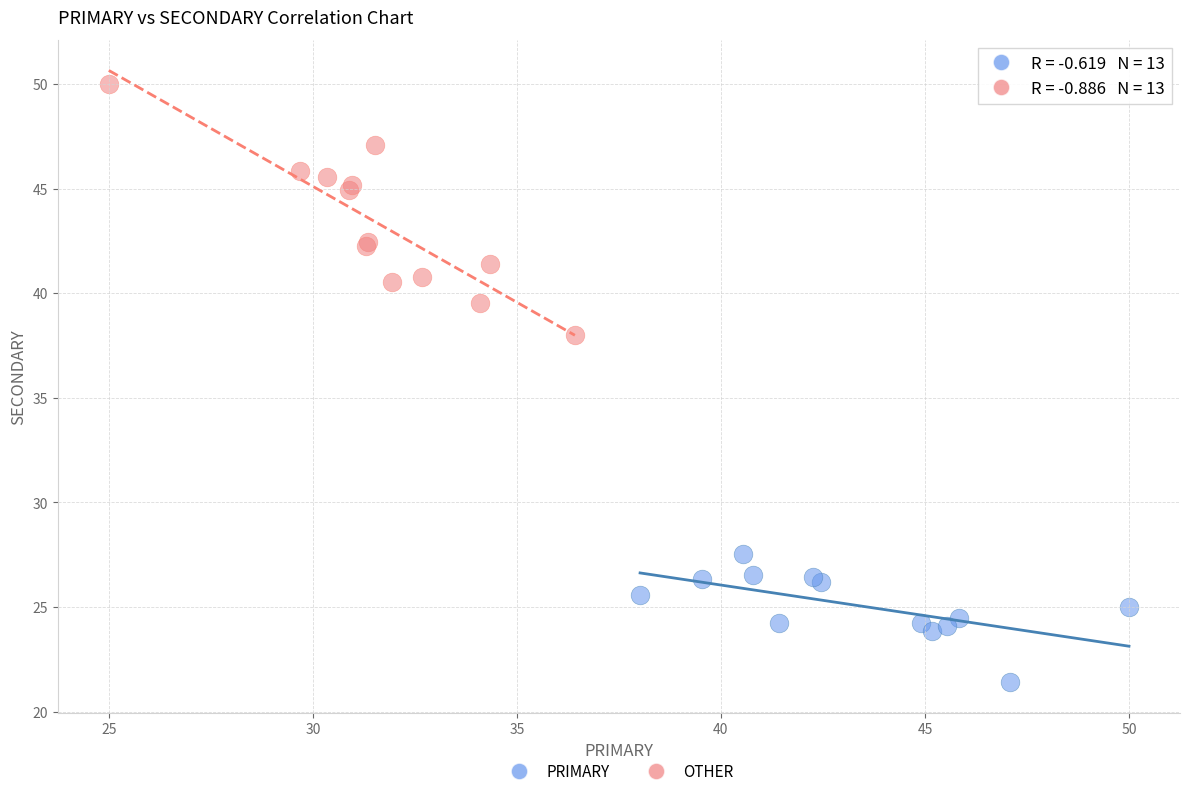

Which series has the widest spread of Y values?

OTHER